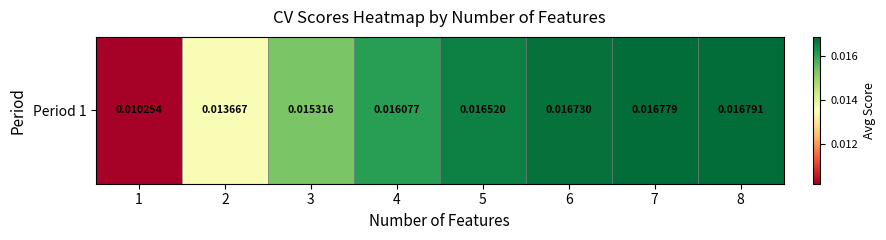

List the labels in order of value, largest first.

8, 7, 6, 5, 4, 3, 2, 1